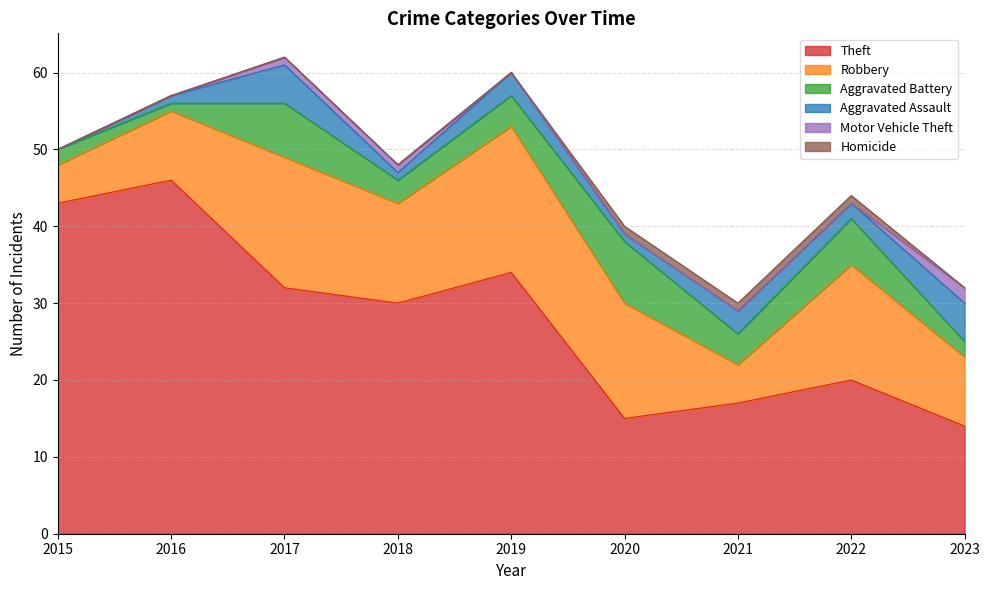

Is it true that Motor Vehicle Theft equals 1 at 2020?

False